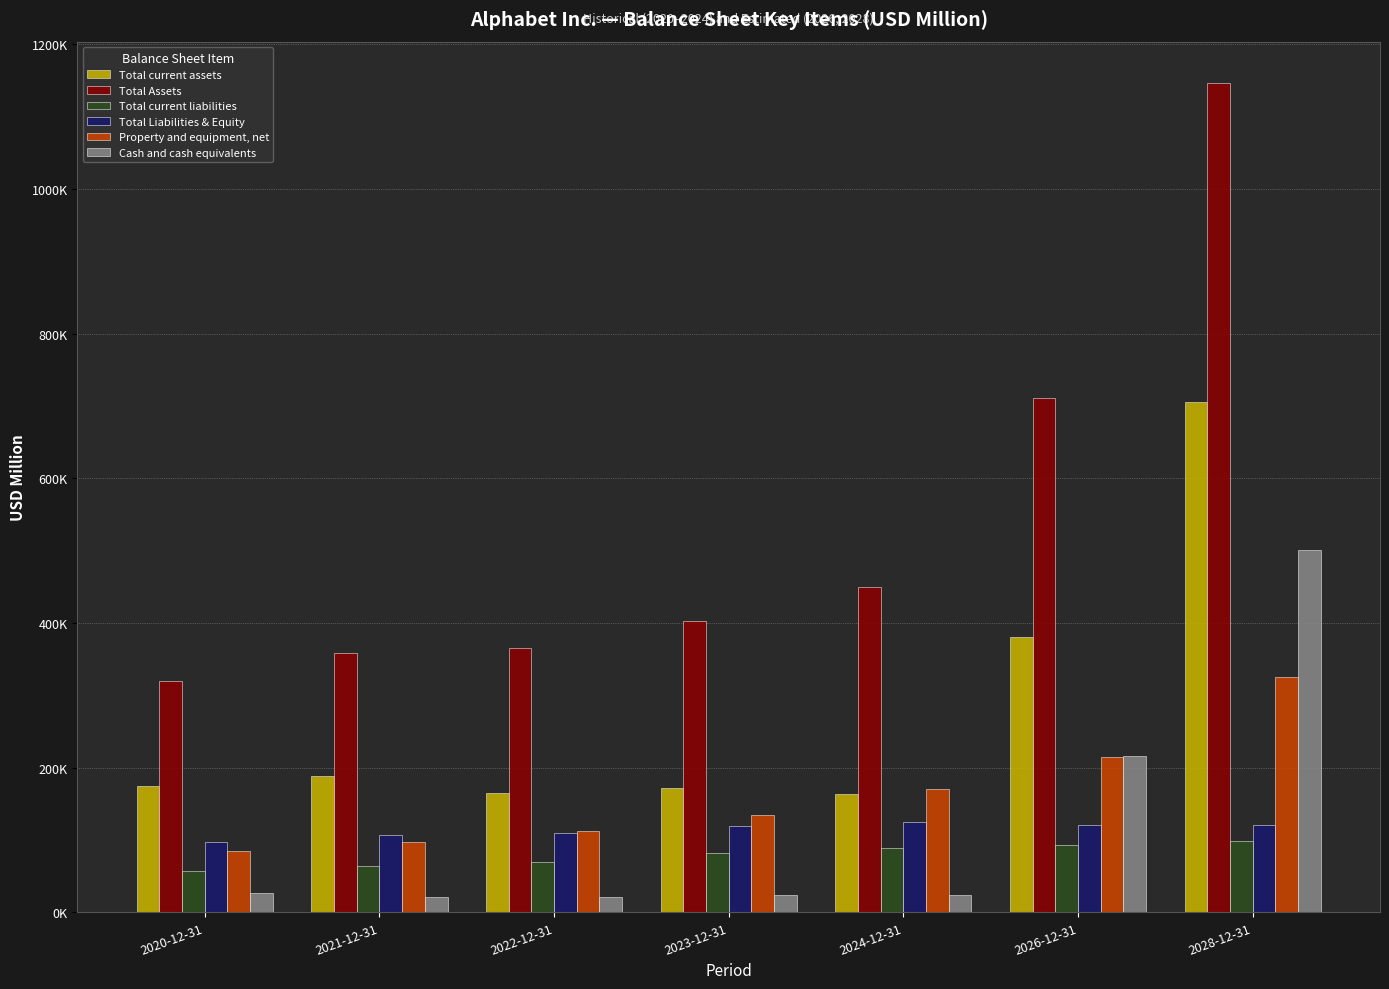

Does the chart contain any negative values?

No